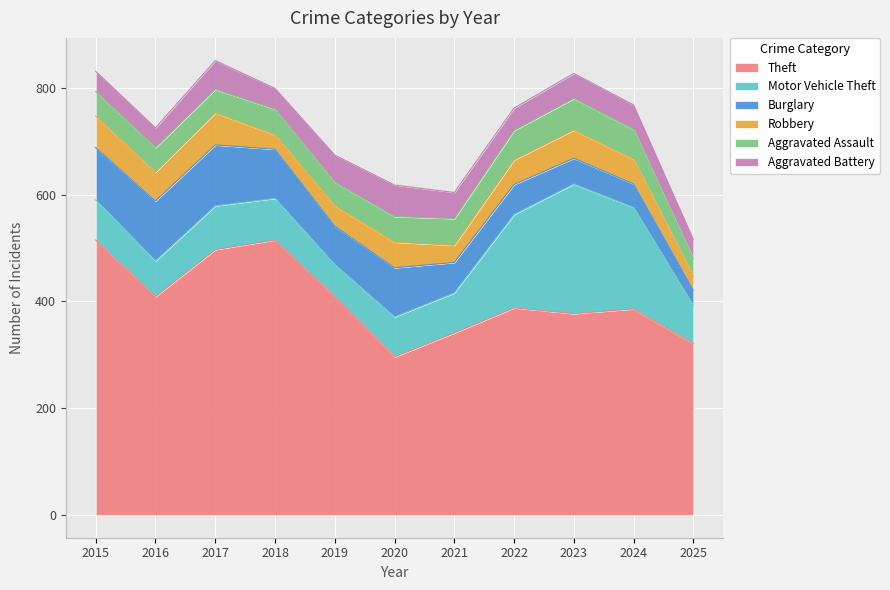

Which label corresponds to the largest value in the chart?

2015